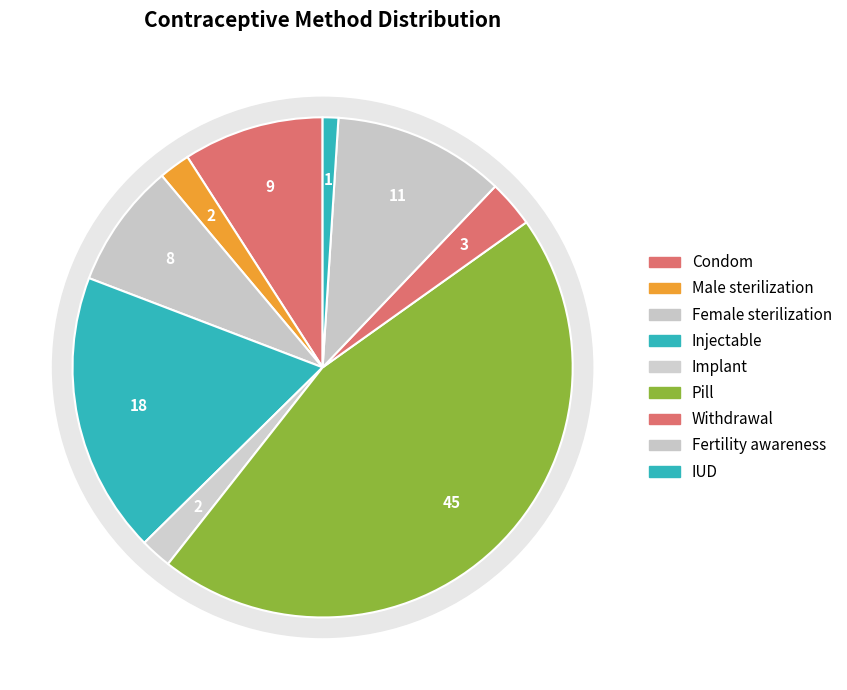

What is the largest slice in the pie chart?

Pill